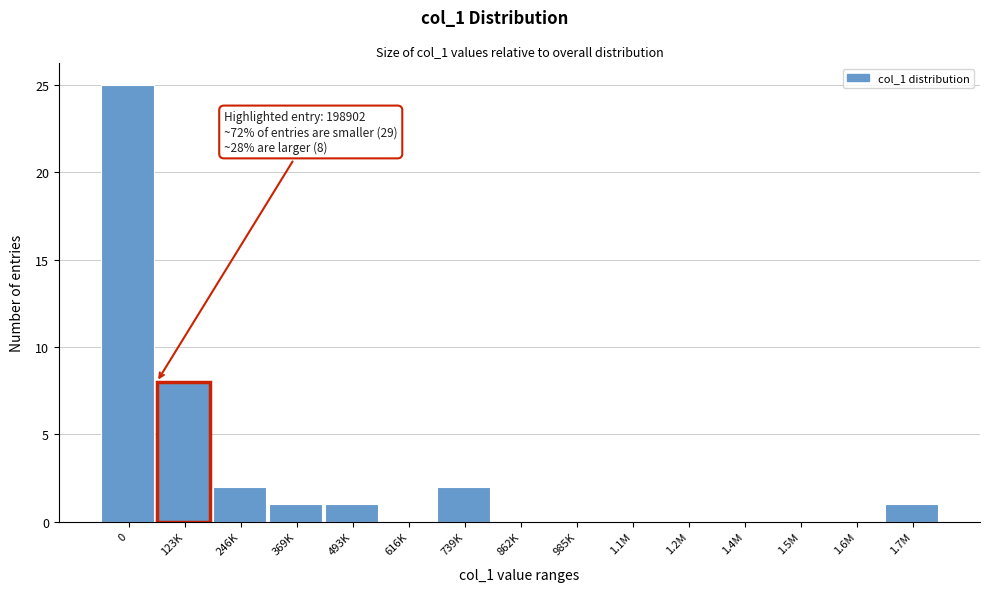

Reading right to left, extract all data points from this chart.

1.7M=1	1.6M=0	1.5M=0	1.4M=0	1.2M=0	1.1M=0	985K=0	862K=0	739K=2	616K=0	493K=1	369K=1	246K=2	123K=8	0=25